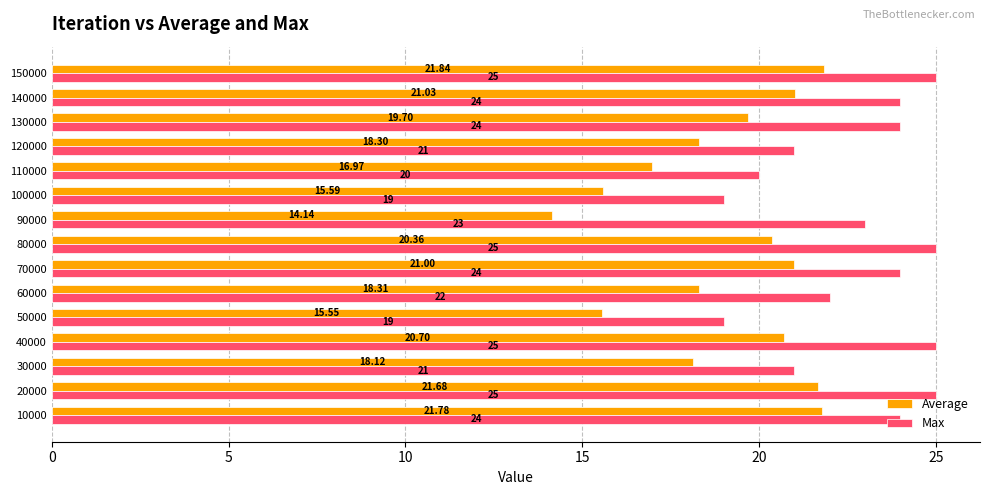

List the series in order of their peak value, highest first.

Max, Average